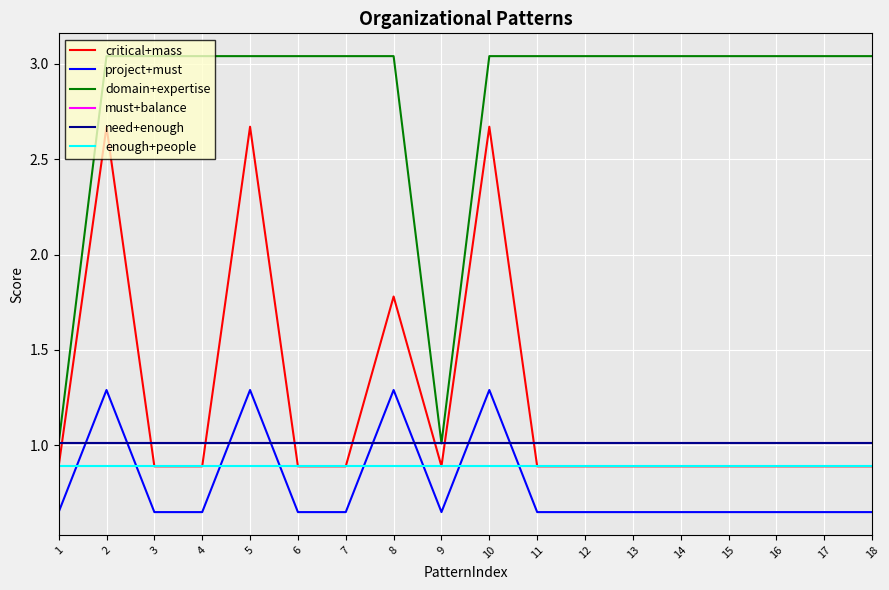

What is the value of the must+balance point at the 7th from the left?

1.0